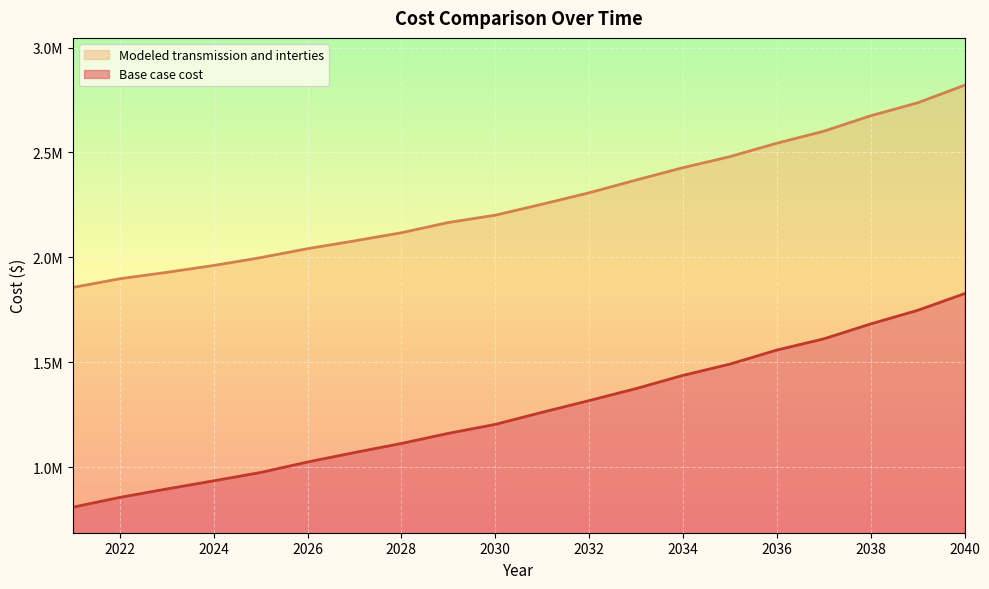

What is the minimum value for Base case cost?

810115.9